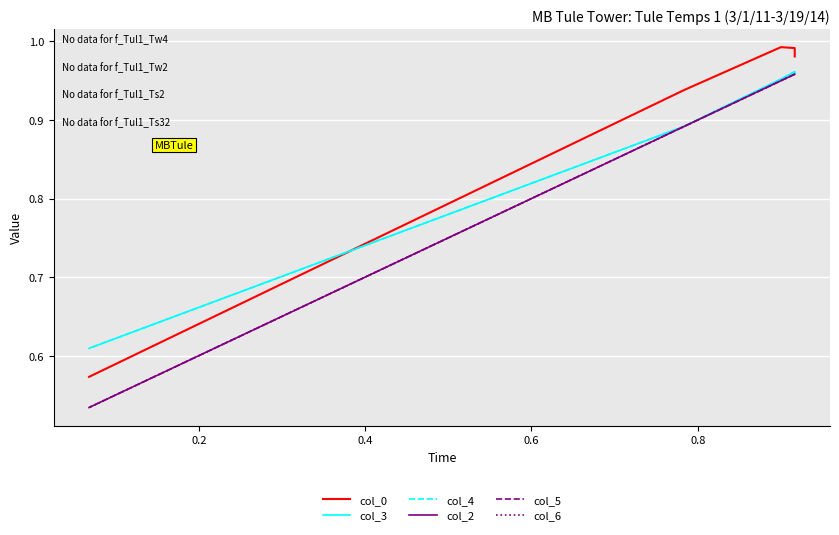

Which series has the widest spread of values?

col_2